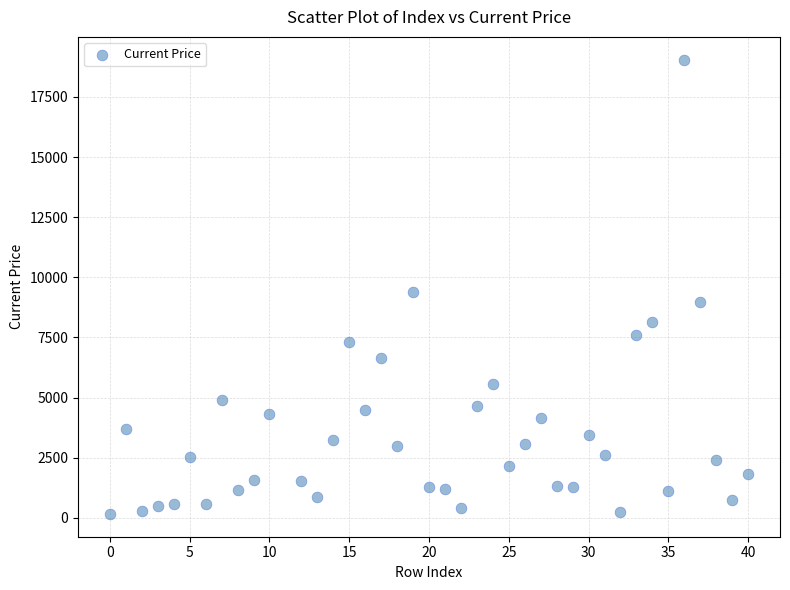

What is the range of X values (max minus min)?

40